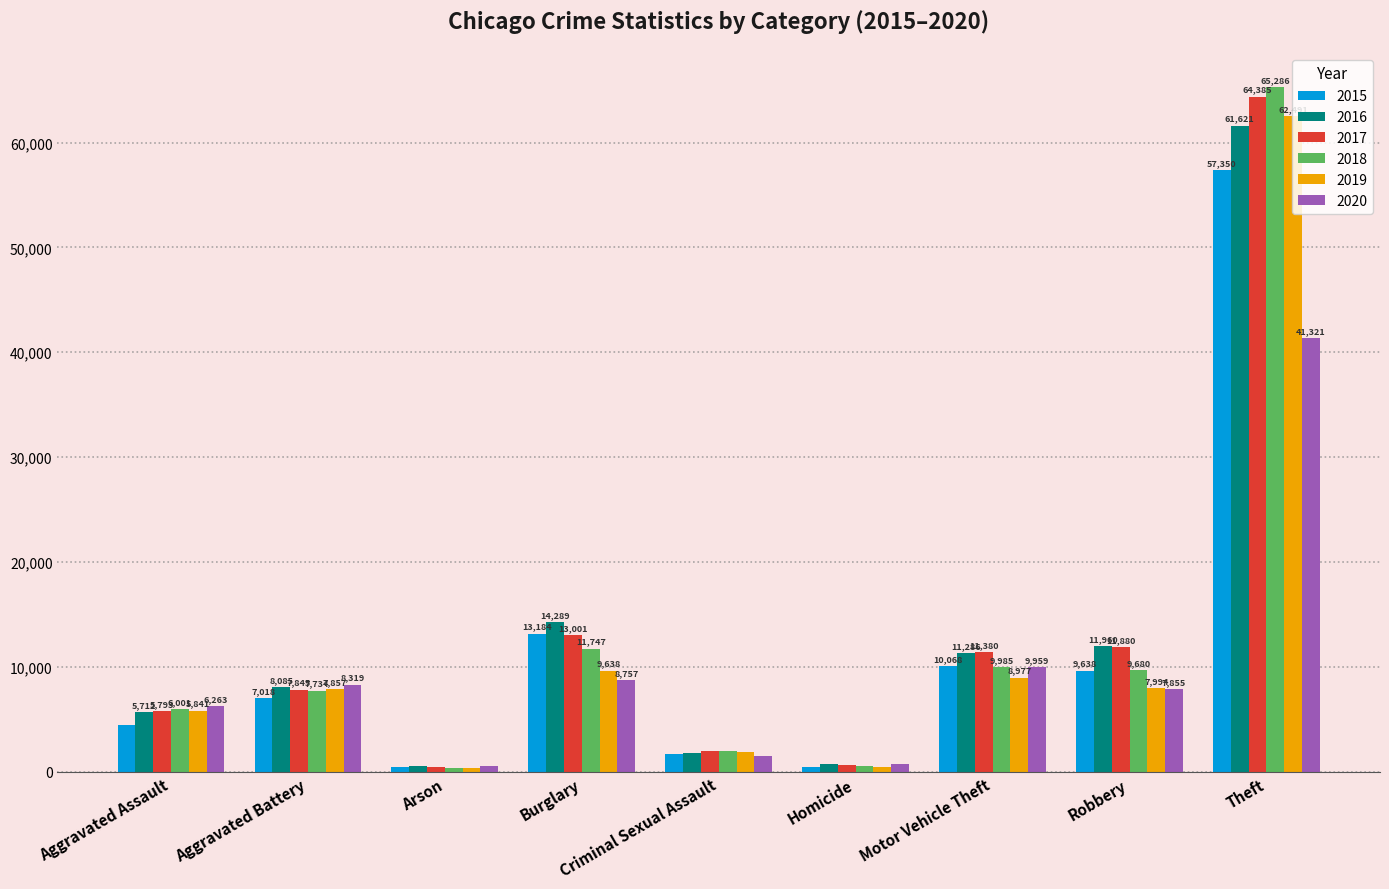

What is the label of the 6th bar from the left?

Homicide